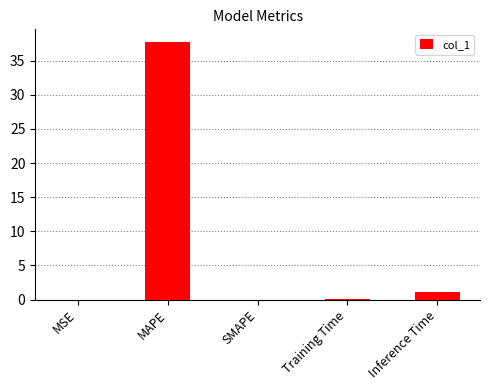

What is the sum of the values at Inference Time and Training Time?

1.2